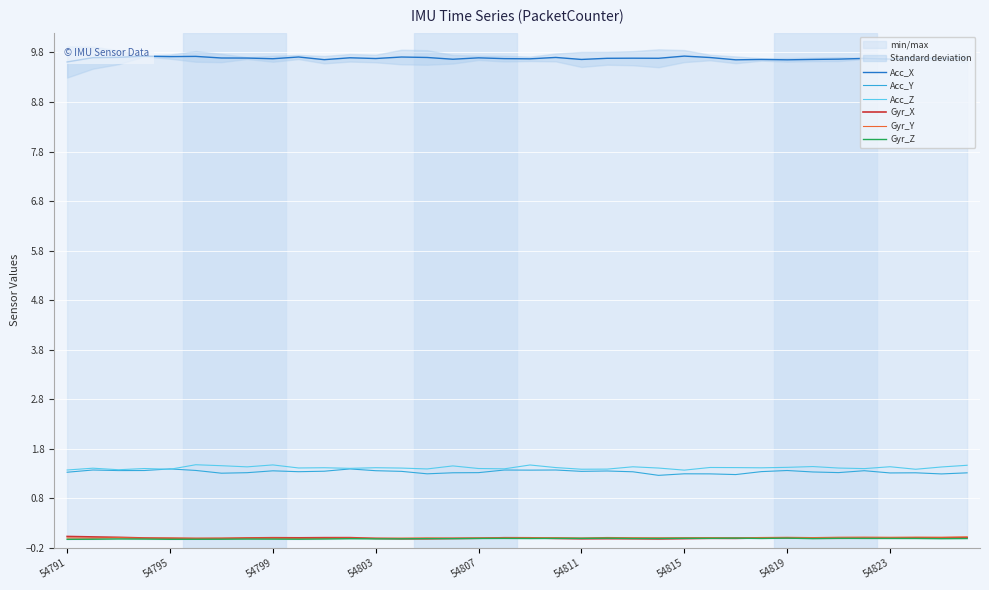

What is the lowest value of the Acc_Z series?

1.4